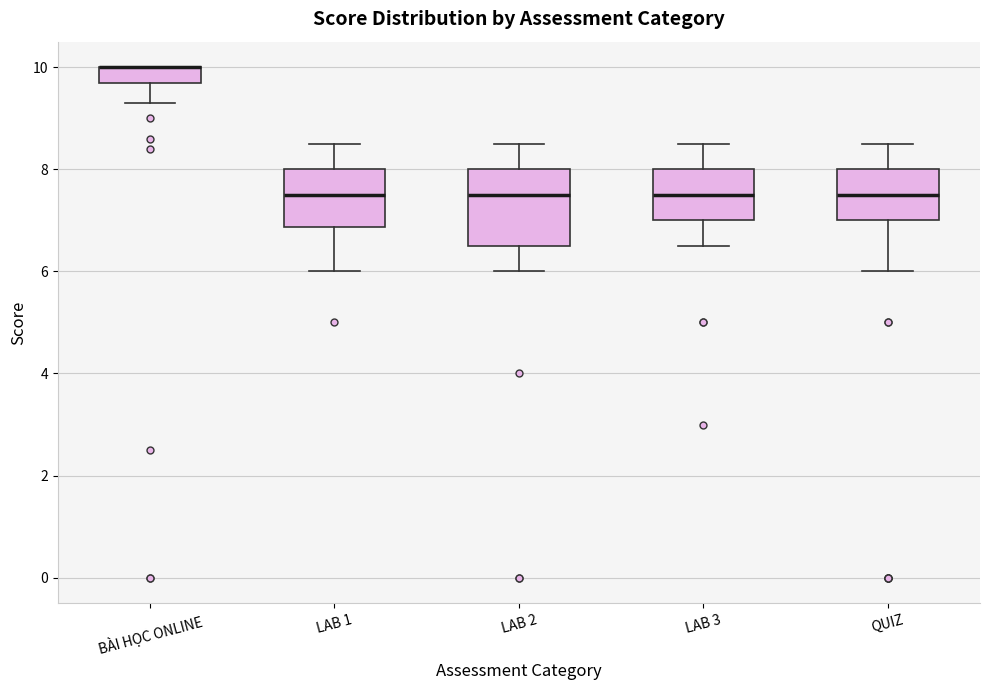

Where does the median line of the box for LAB 1 sit on the y-axis? The values are not printed on the chart, so give them approximately, as read against the axis.

7.6